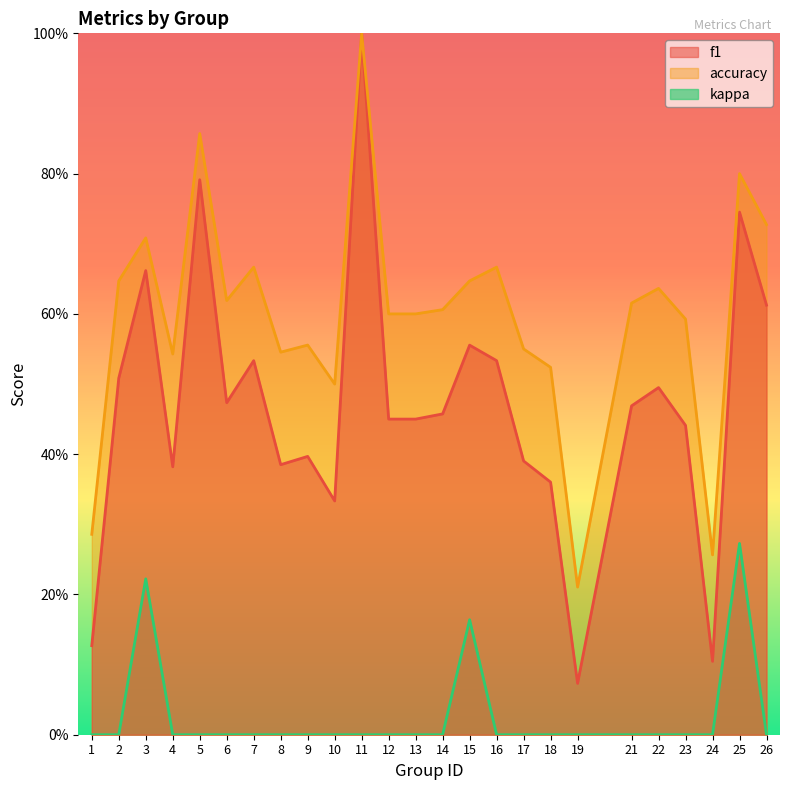

Is the value of accuracy at 9 greater than the value of kappa at 12?

Yes